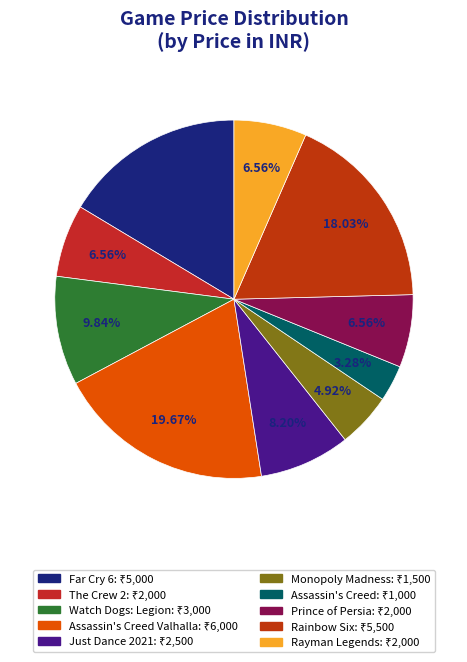

How many segments does this pie chart have?

10